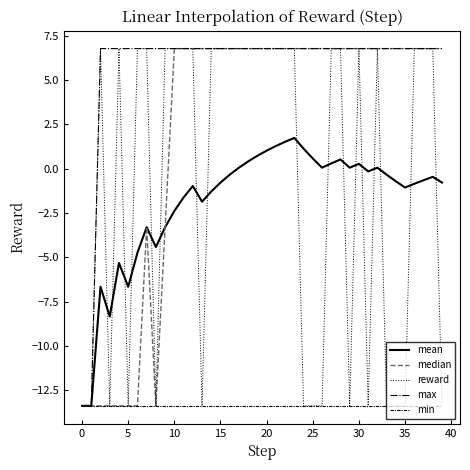

Which series has the largest total across all categories?

max